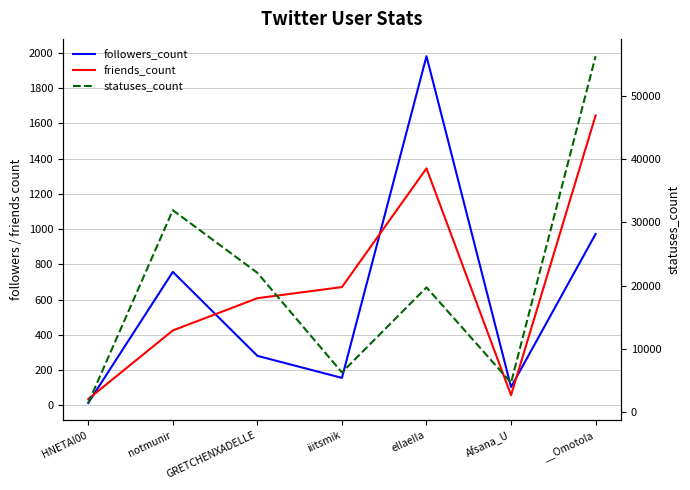

Which has a higher value, __Omotola or elIaeIIa?

elIaeIIa